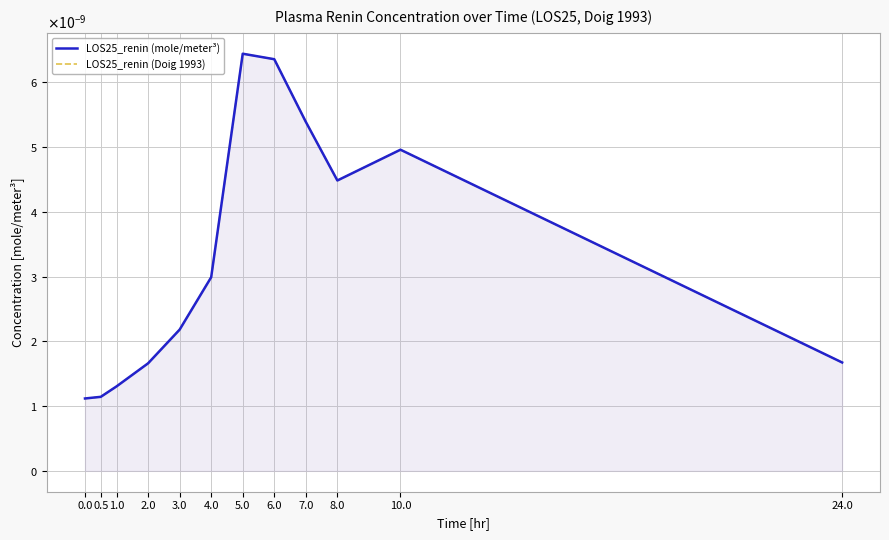

At how many categories does at least one series exceed 0?

12